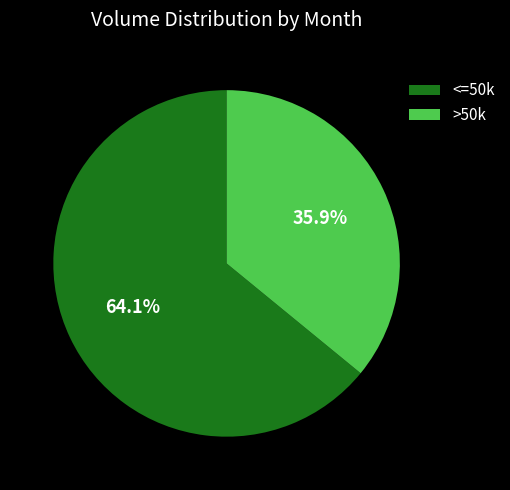

Which category has the biggest portion of the pie?

<=50k